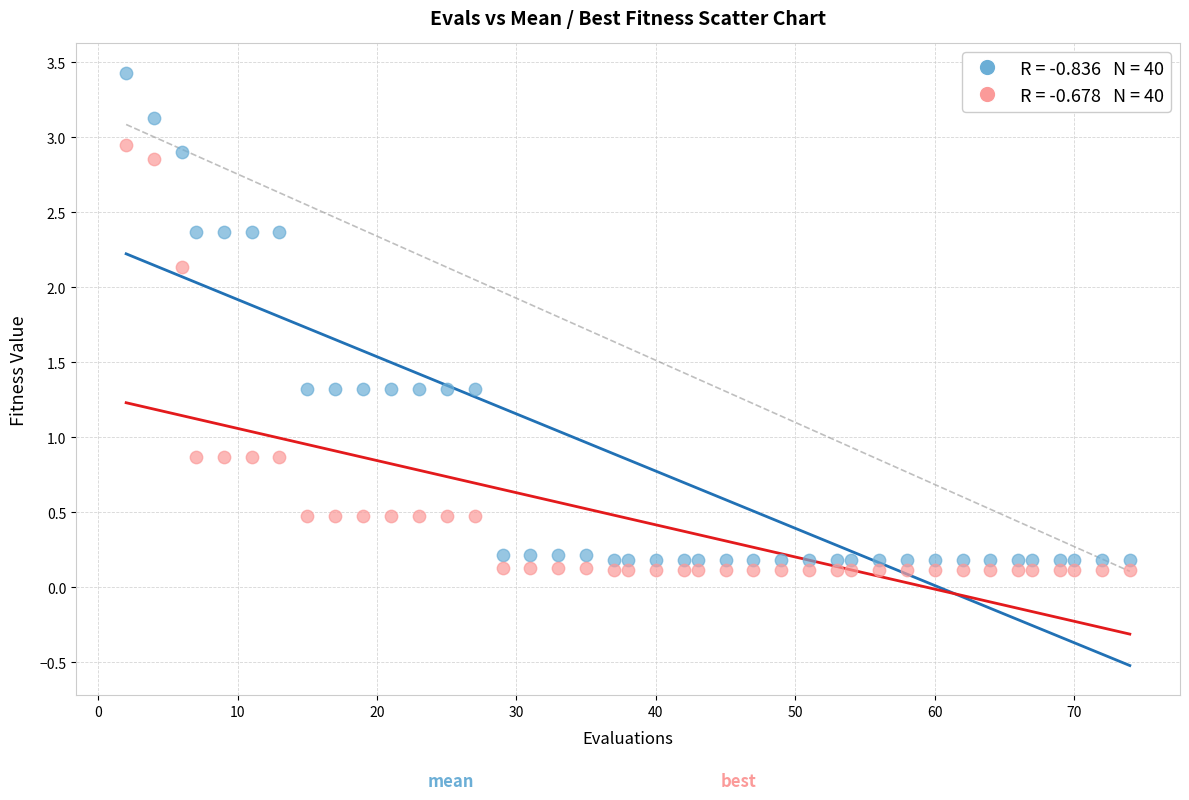

Across all data points, what is the range of Y values (max minus min)?

3.3